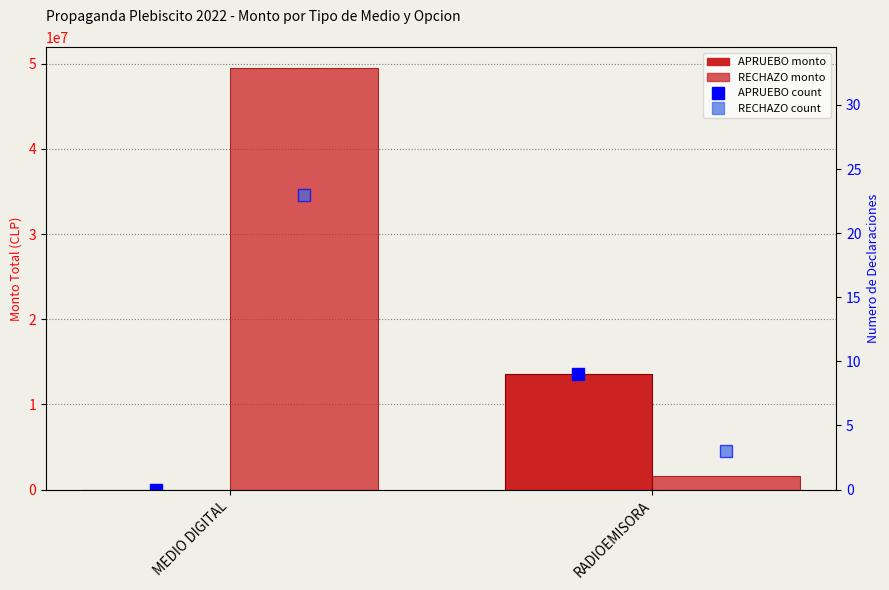

What is the label of the 2nd bar from the left?

RADIOEMISORA